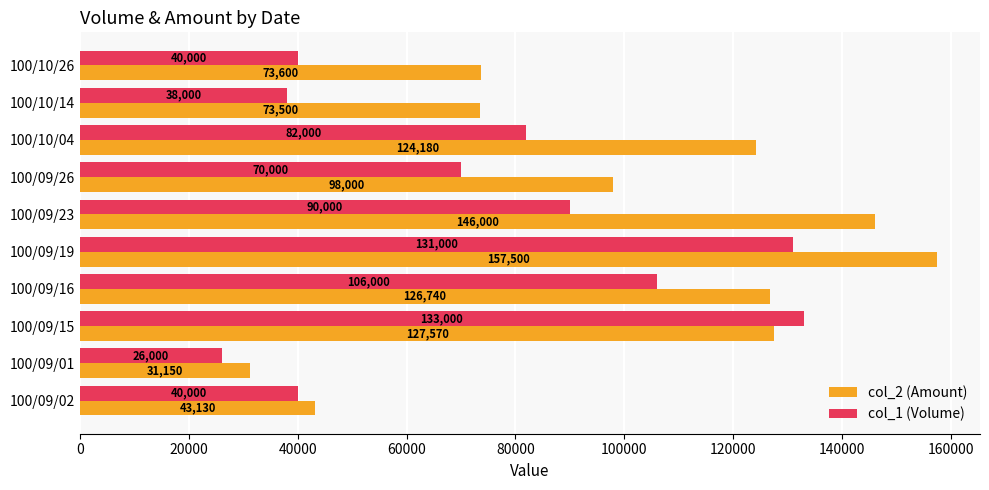

List the series in order of their overall mean, highest first.

col_2 (Amount), col_1 (Volume)